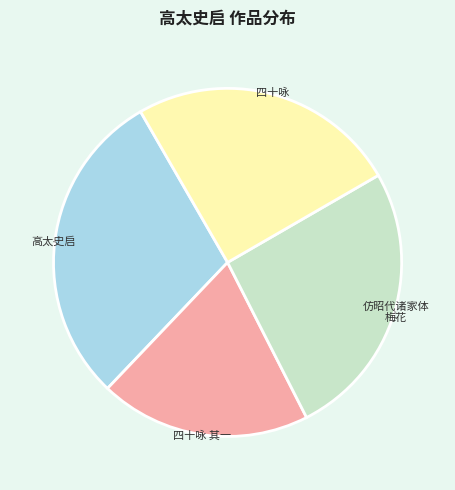

Rank the categories by value from lowest to highest.

四十咏 其一, 四十咏, 仿昭代诸家体 梅花, 高太史启